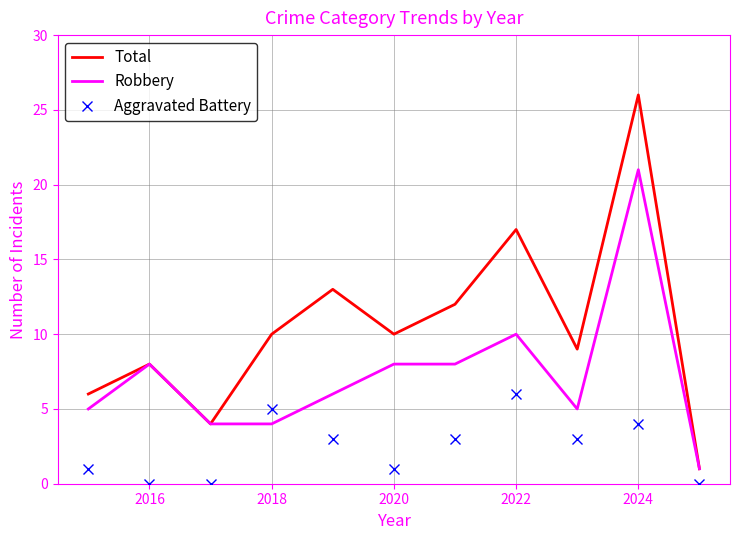

Which series ends up on top after the final intersection of Robbery and Aggravated Battery?

Robbery